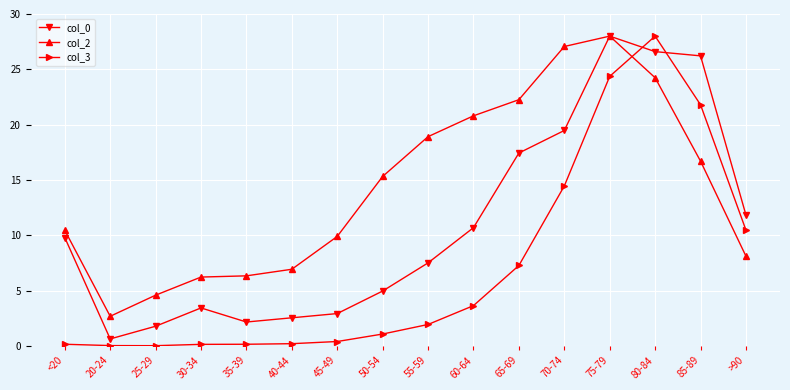

Where do col_3 and col_2 first cross each other?

75-79 and 80-84